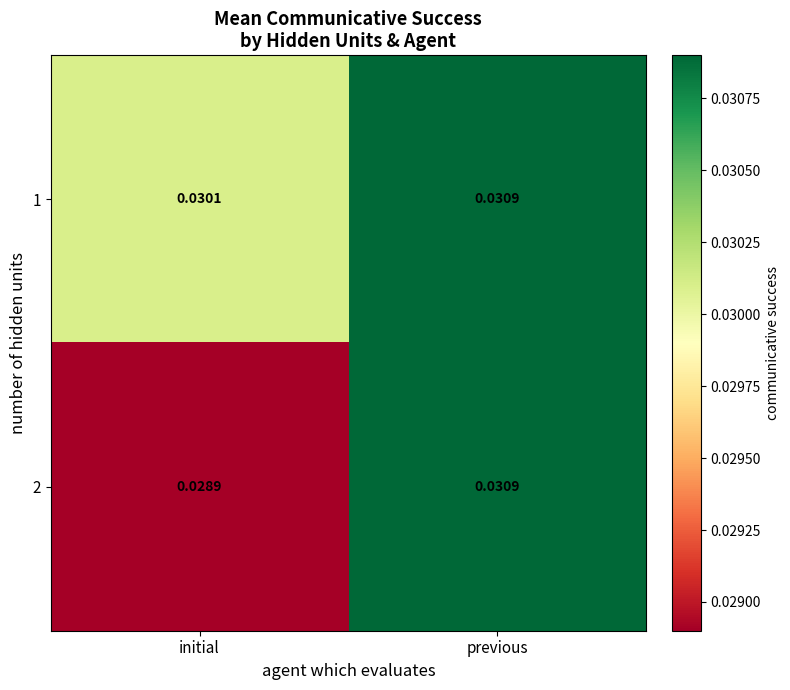

Between initial and previous, which series saw the biggest shift?

2